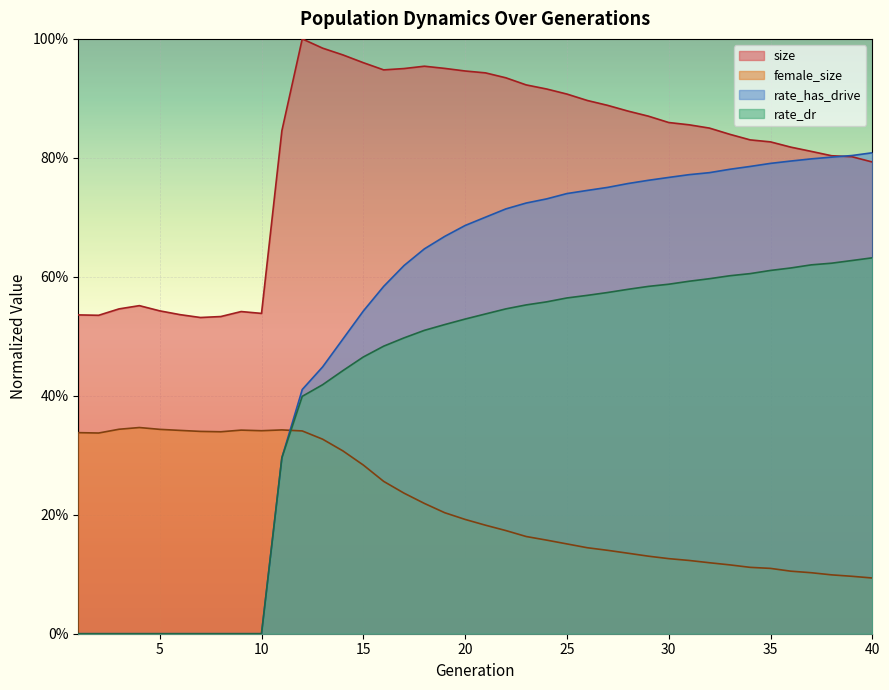

Which has a higher value, 1 or 25?

25